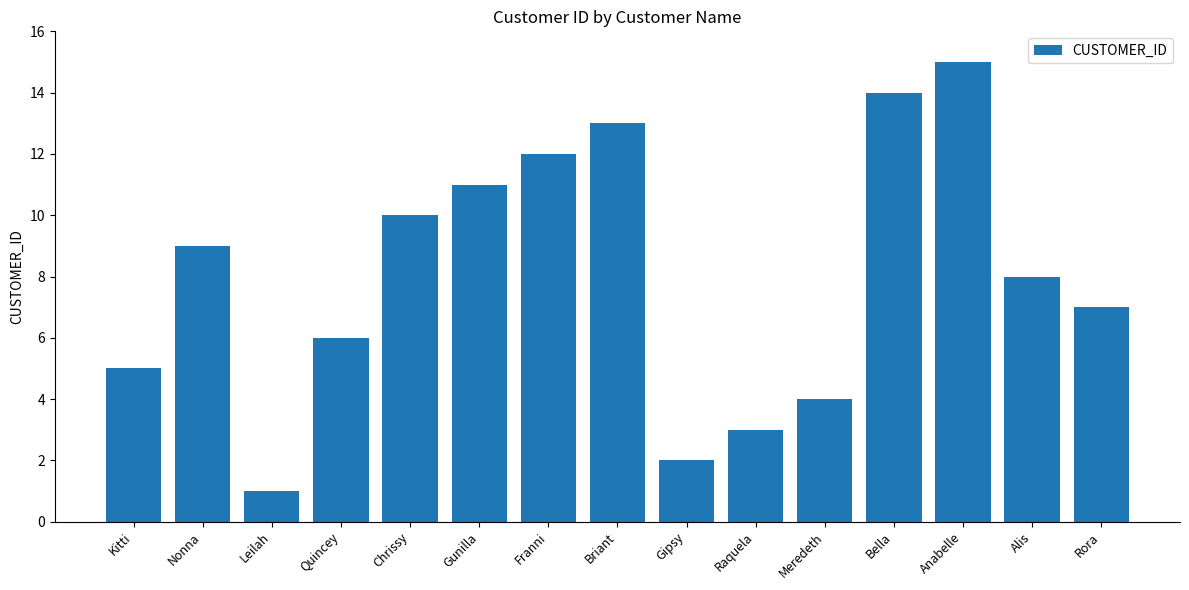

Rank the categories by value from highest to lowest.

Anabelle, Bella, Briant, Franni, Gunilla, Chrissy, Nonna, Alis, Rora, Quincey, Kitti, Meredeth, Raquela, Gipsy, Leilah